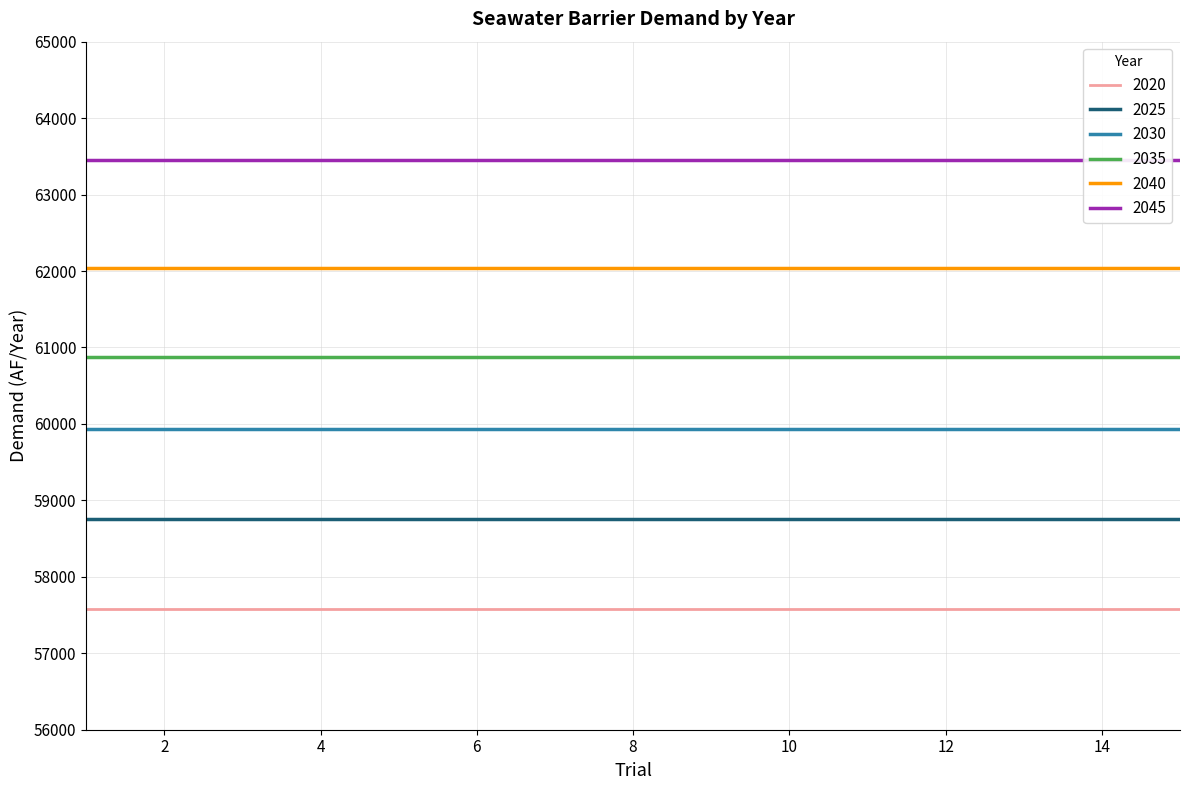

Between 3 and 9, which series saw the biggest shift?

2020